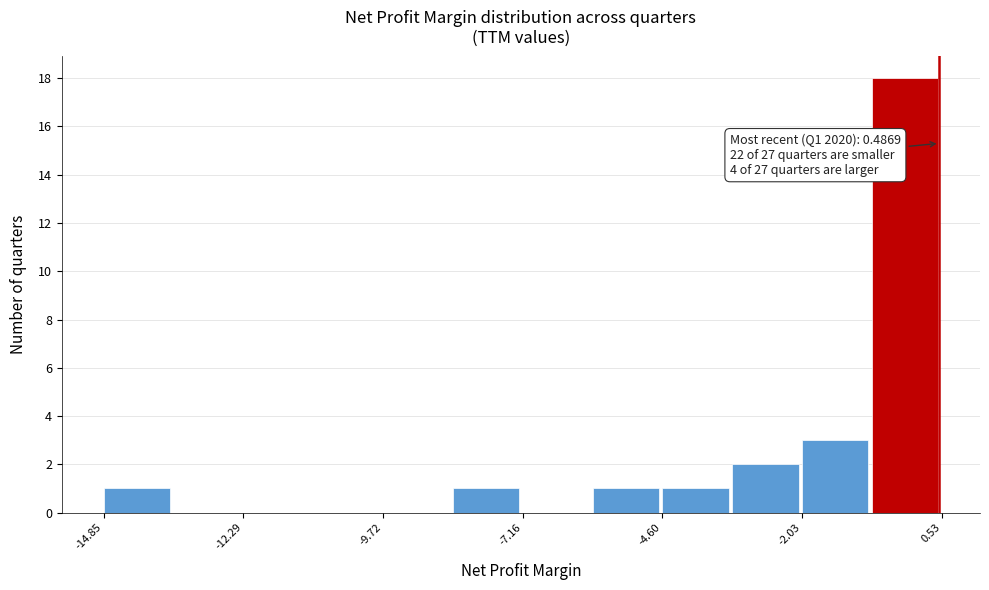

Around what value on the x-axis is the tallest bar? Give the approximate position of its centre, as read against the axis.

0.0